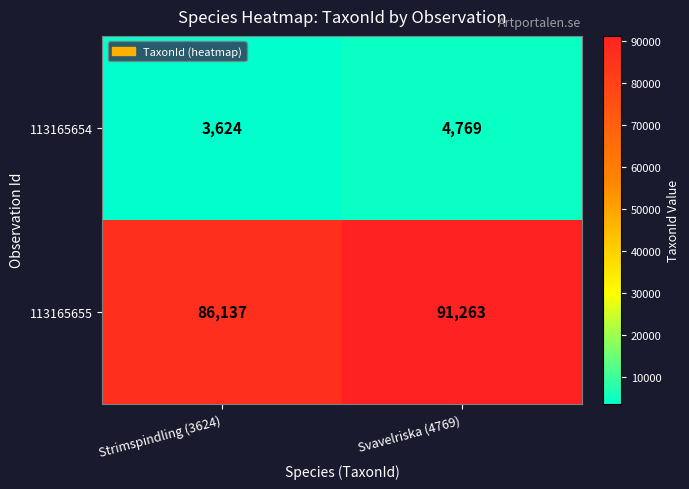

Reading left to right, extract all data points from this chart.

113165654: 3624	4769
113165655: 86137	91263